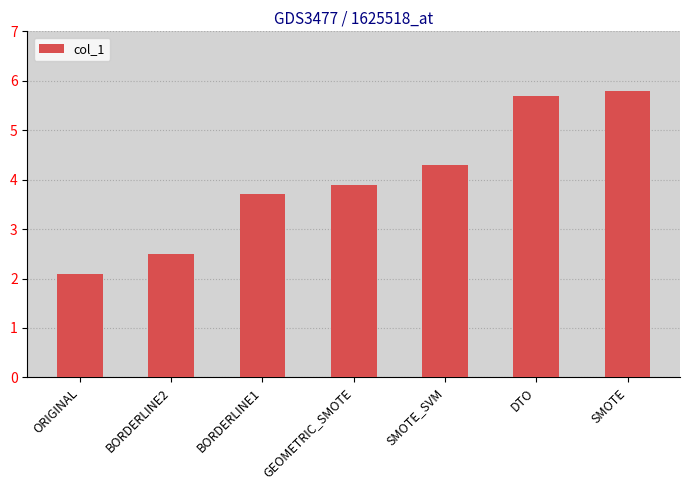

Reading left to right, extract all data points from this chart.

ORIGINAL=2.1	BORDERLINE2=2.5	BORDERLINE1=3.7	GEOMETRIC_SMOTE=3.9	SMOTE_SVM=4.3	DTO=5.7	SMOTE=5.8